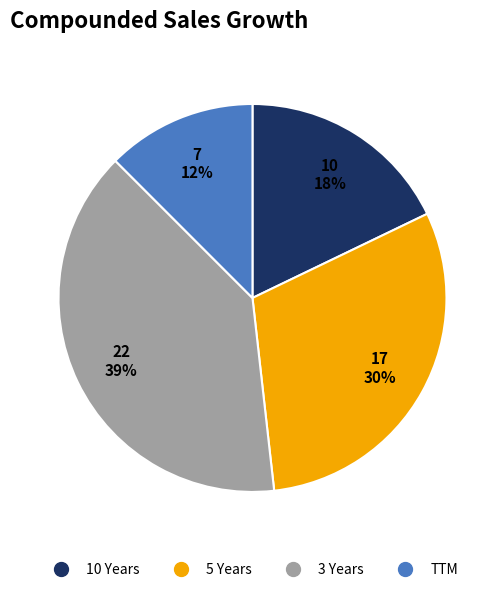

Combined, do 5 Years and 10 Years account for over 50%?

No